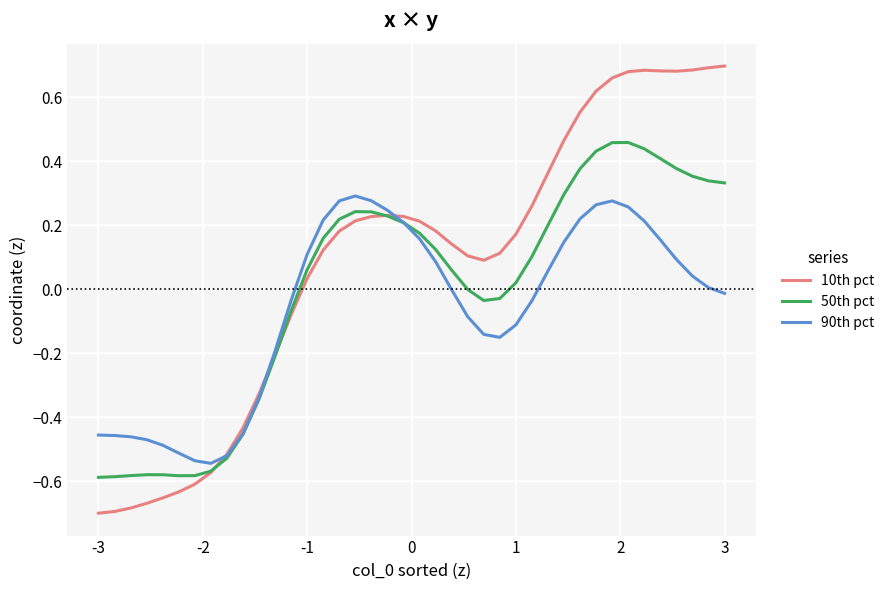

Rank the series by their average value, from lowest to highest.

90th pct, 50th pct, 10th pct